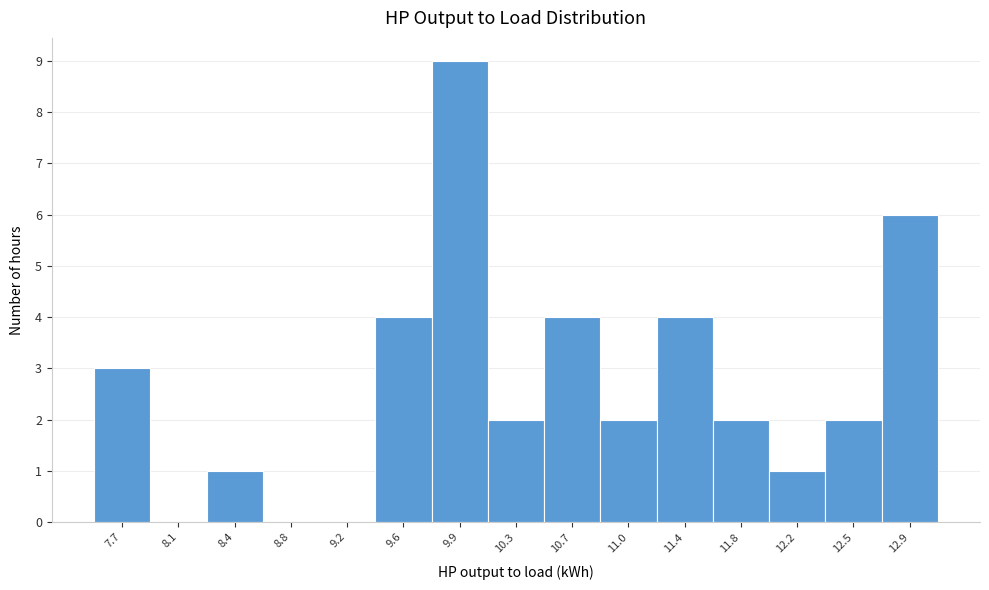

Reading left to right, transcribe all the data shown in this chart.

7.7=3	8.1=0	8.4=1	8.8=0	9.2=0	9.6=4	9.9=9	10.3=2	10.7=4	11.0=2	11.4=4	11.8=2	12.2=1	12.5=2	12.9=6